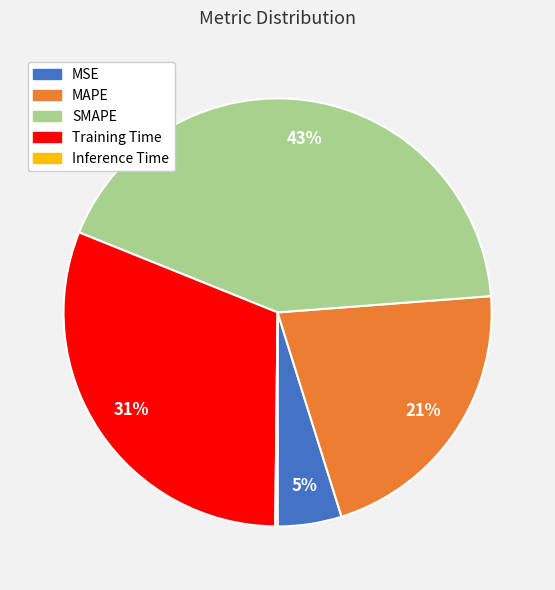

To the nearest percent, what percentage of the pie is SMAPE?

43%